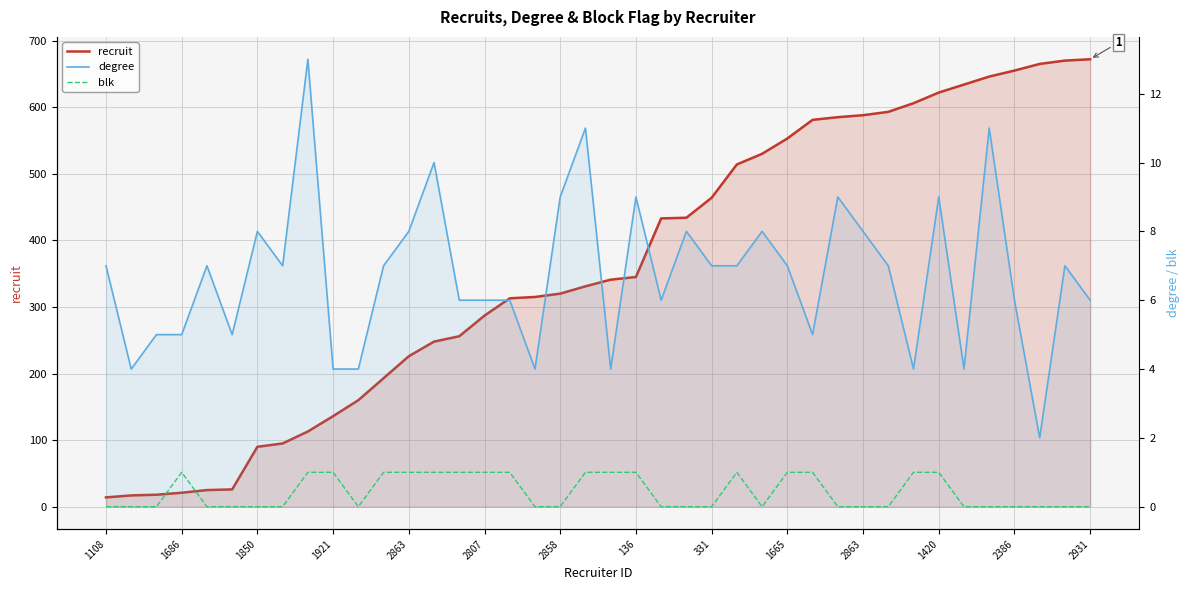

How many values in the degree series exceed 7?

13